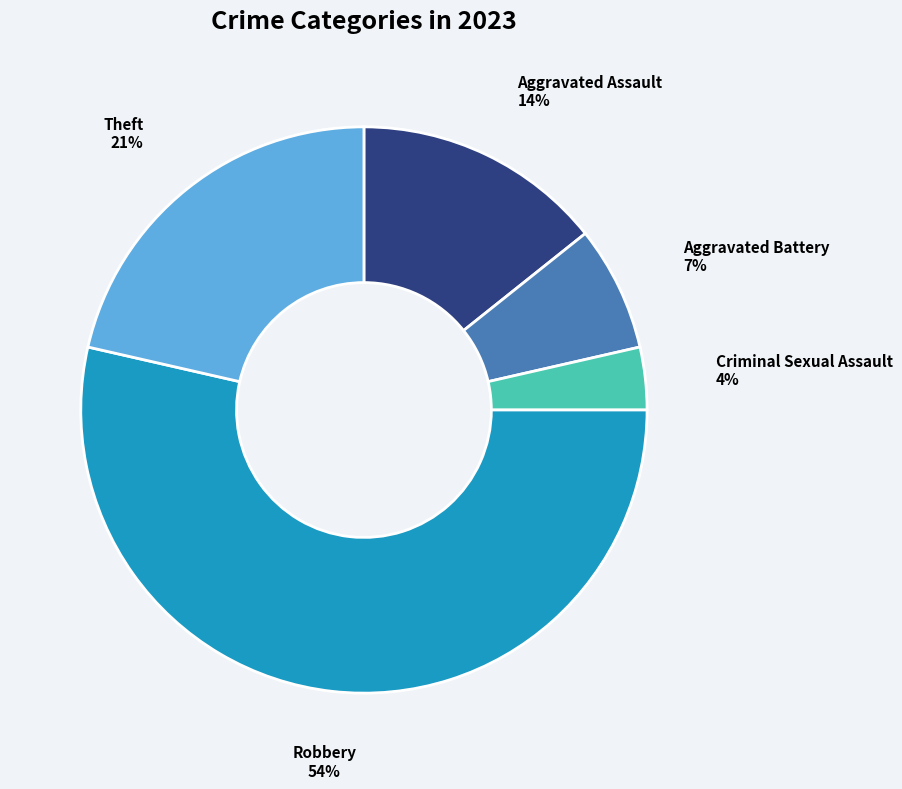

To the nearest percent, what is the difference between the largest and smallest slice percentages?

50%